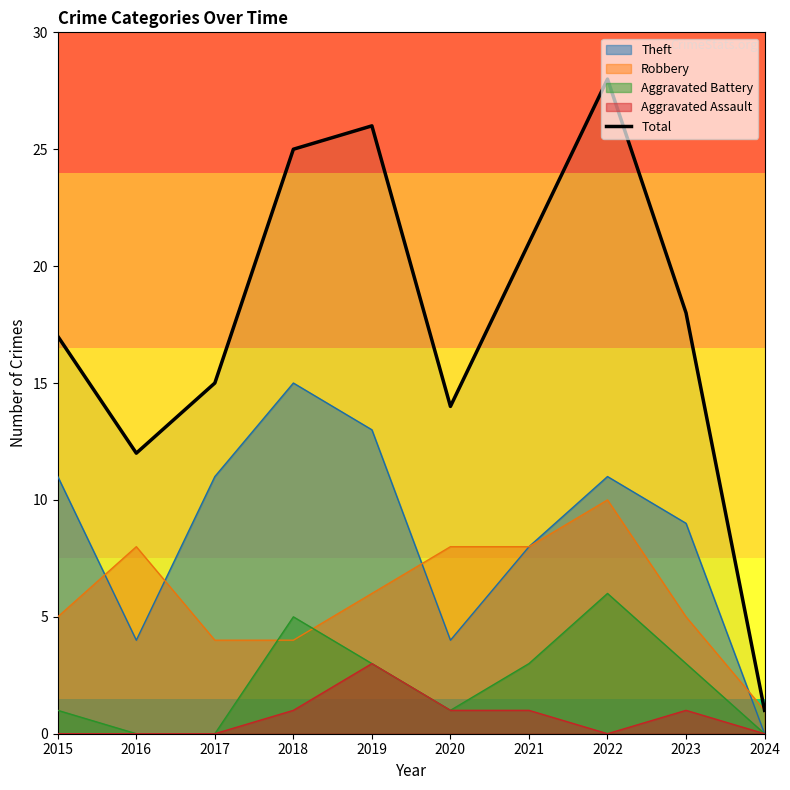

Which category has the lowest value across all series?

2024